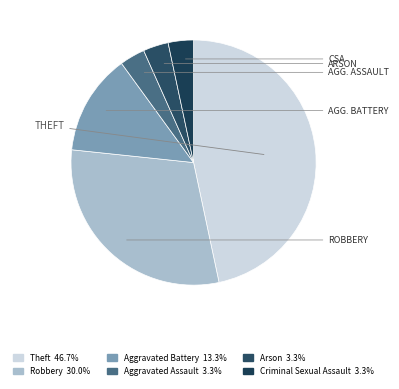

How many segments does this pie chart have?

6